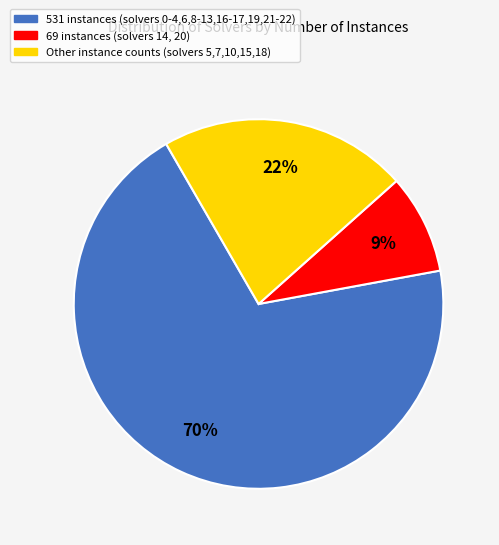

Is there a majority slice in this chart?

Yes